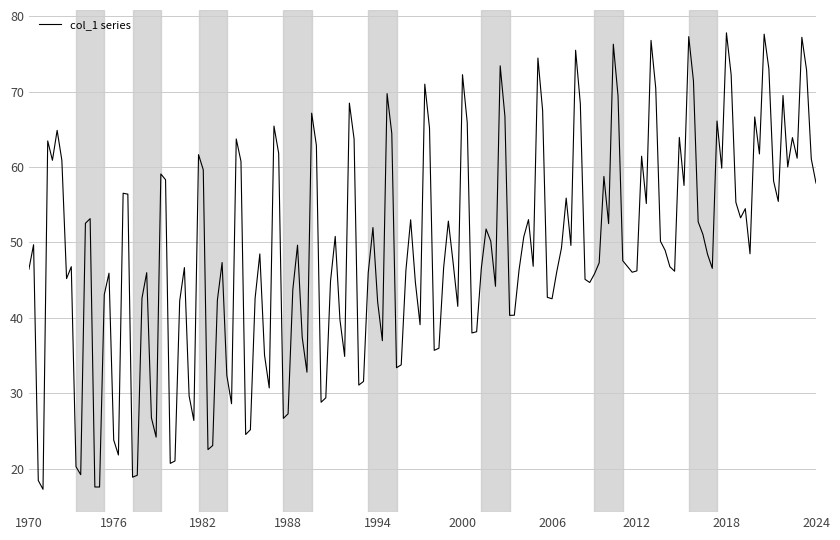

What is the greatest value displayed?

77.8